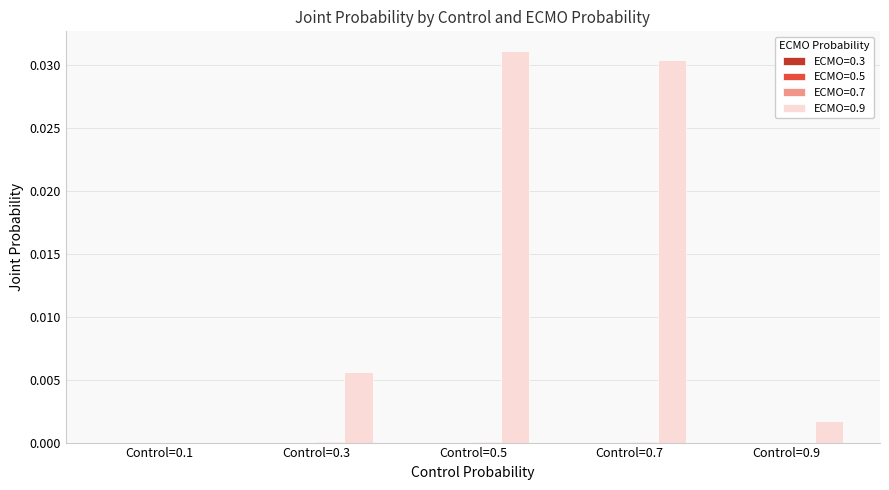

Which series has the largest range (max minus min)?

ECMO=0.9